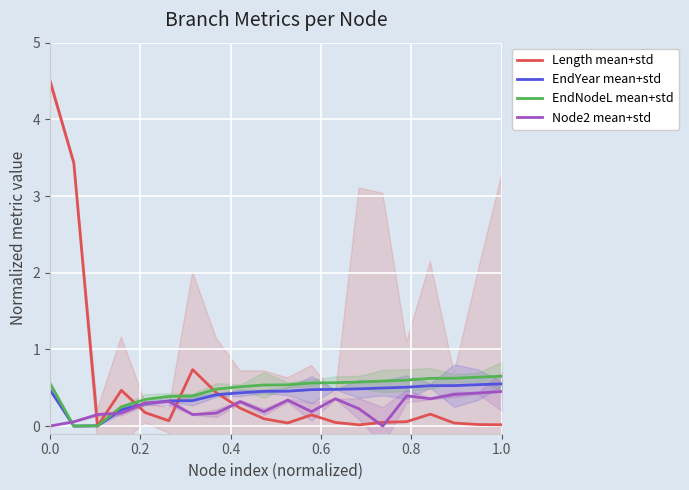

List the series in order of their overall mean, lowest first.

Node2 mean+std, EndYear mean+std, EndNodeL mean+std, Length mean+std